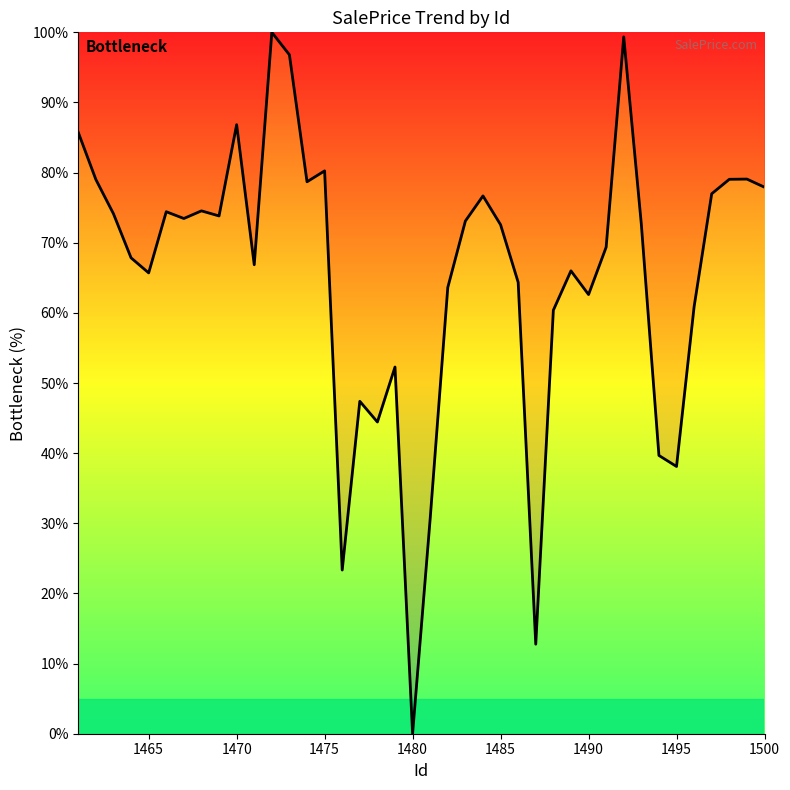

What is the average value?

65.5